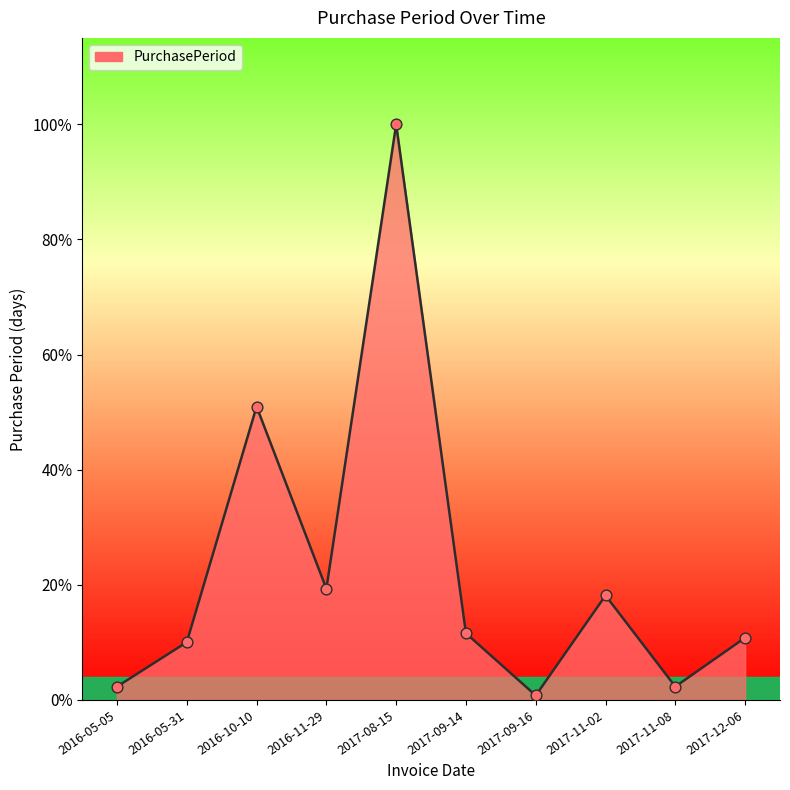

Which has a higher value, 2016-10-10 or 2017-12-06?

2016-10-10